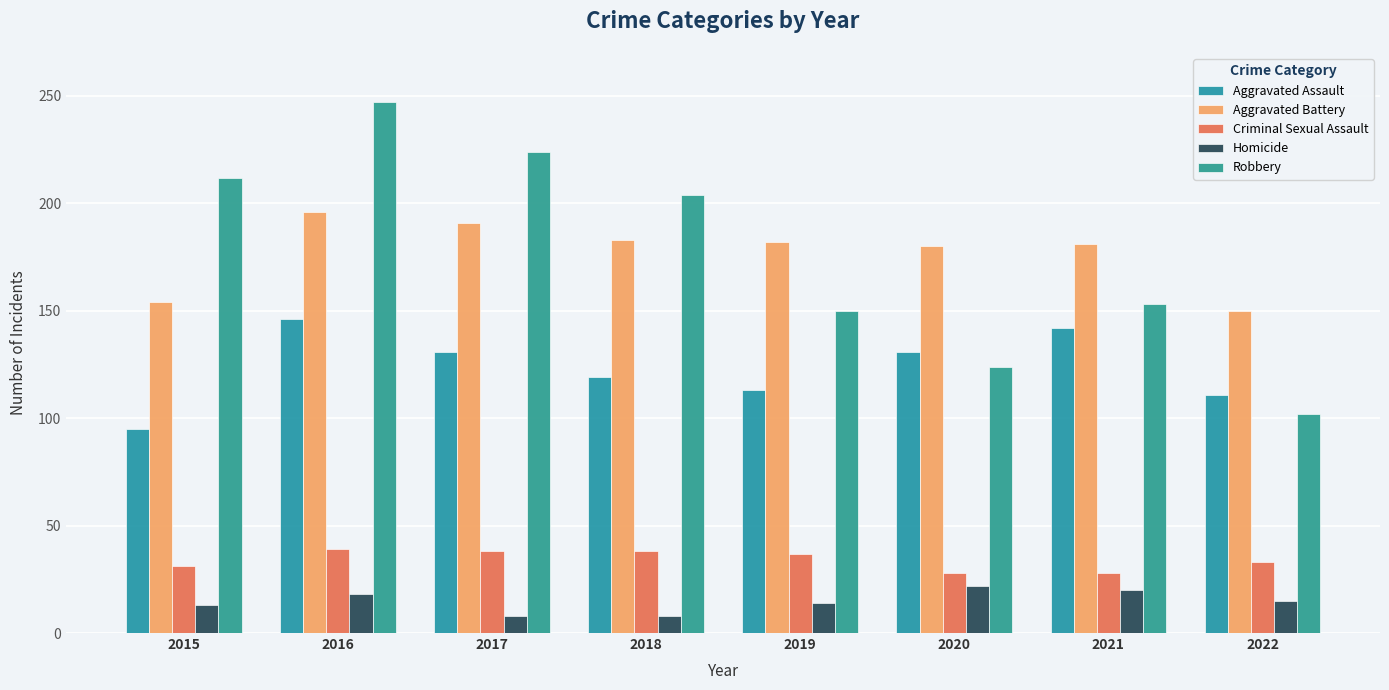

What value does the Robbery series have at 2020, to the nearest 5?

125